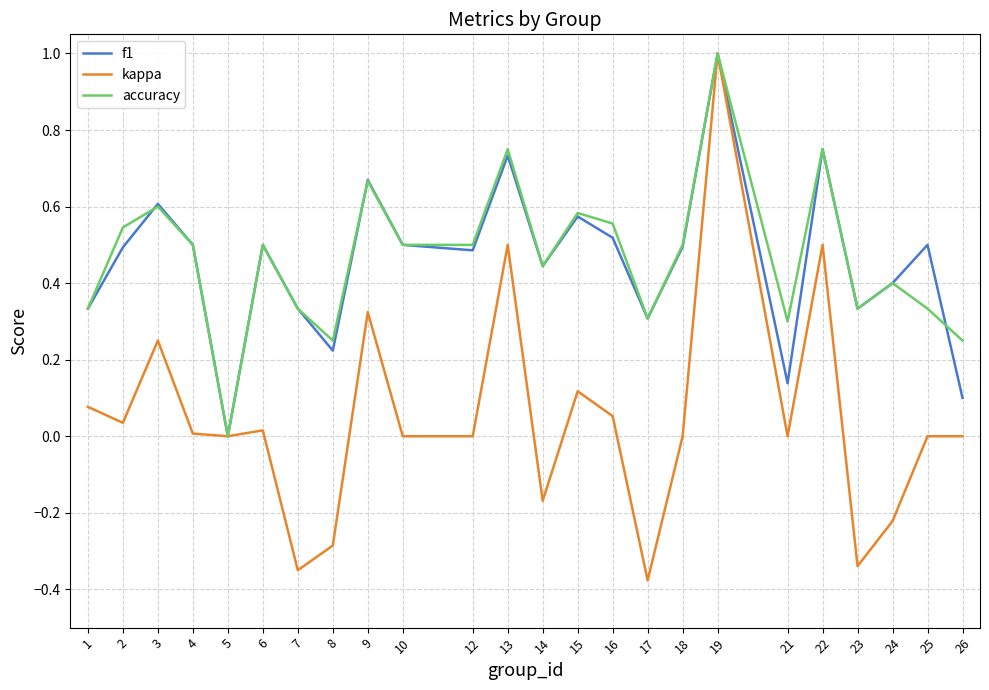

Is this an area chart (filled region under the line)?

No